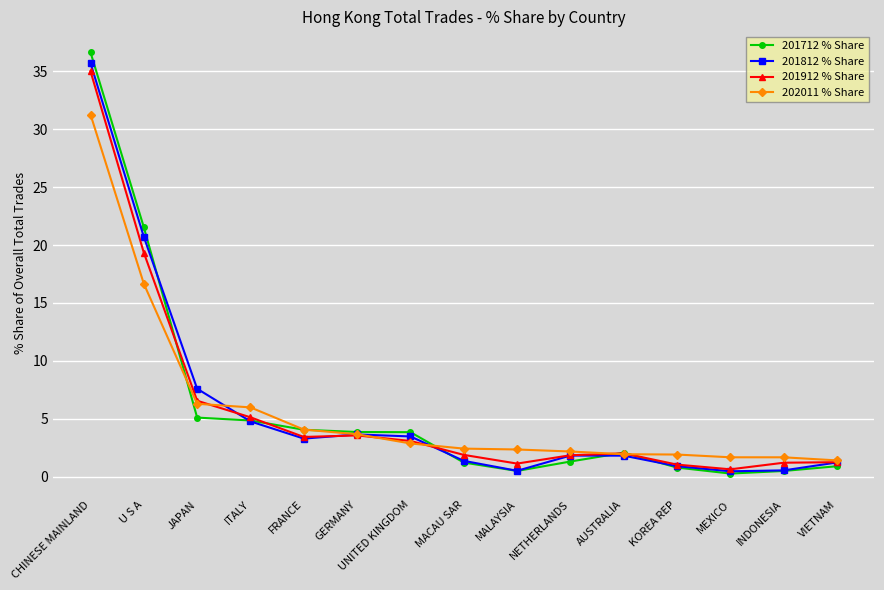

Which series has the widest spread of values?

201712 % Share